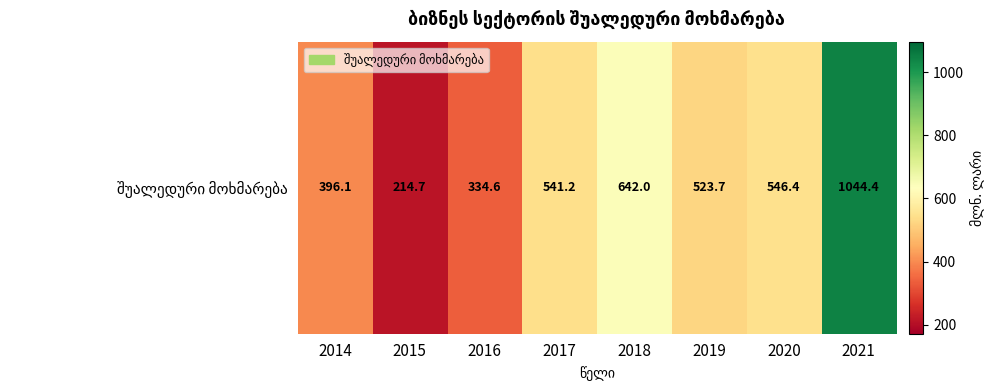

The chart shows a value of 541.2 at 2017. True or false?

True